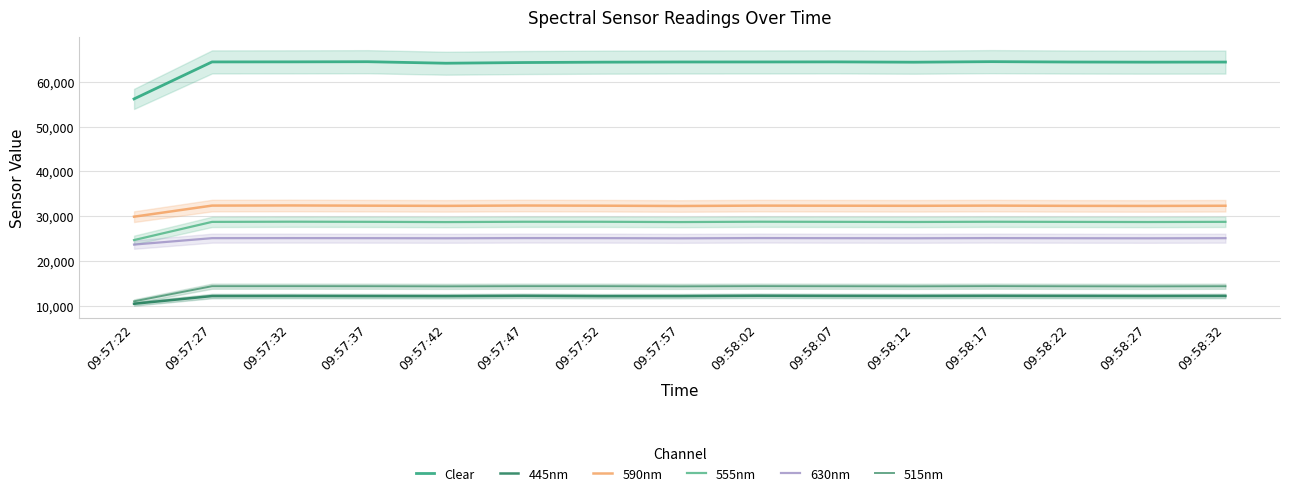

Reading left to right, list all the values displayed in this chart.

Clear: 56184	64441	64454	64487	64151	64304	64387	64427	64433	64450	64380	64500	64420	64390	64410
445nm: 10445	12171	12185	12163	12149	12216	12144	12155	12235	12200	12180	12210	12190	12170	12195
590nm: 29891	32365	32397	32348	32306	32381	32343	32278	32358	32340	32320	32360	32310	32290	32330
555nm: 24671	28728	28773	28743	28688	28759	28754	28692	28767	28740	28710	28760	28730	28700	28740
630nm: 23664	25095	25107	25093	25067	25112	25099	25056	25116	25090	25070	25110	25080	25060	25090
515nm: 10994	14371	14375	14365	14337	14371	14368	14336	14377	14360	14340	14380	14350	14330	14360